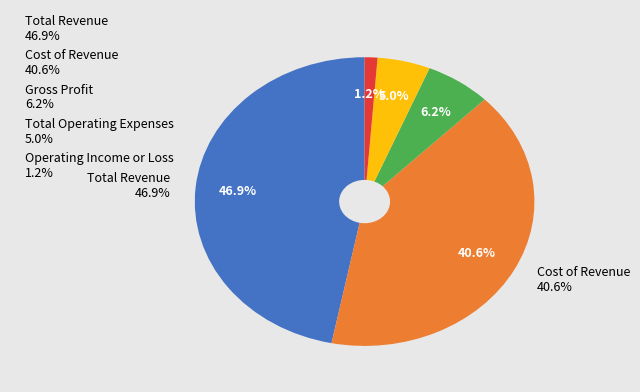

To the nearest percent, what is the difference between the Operating Income or Loss and Gross Profit slice percentages?

5%